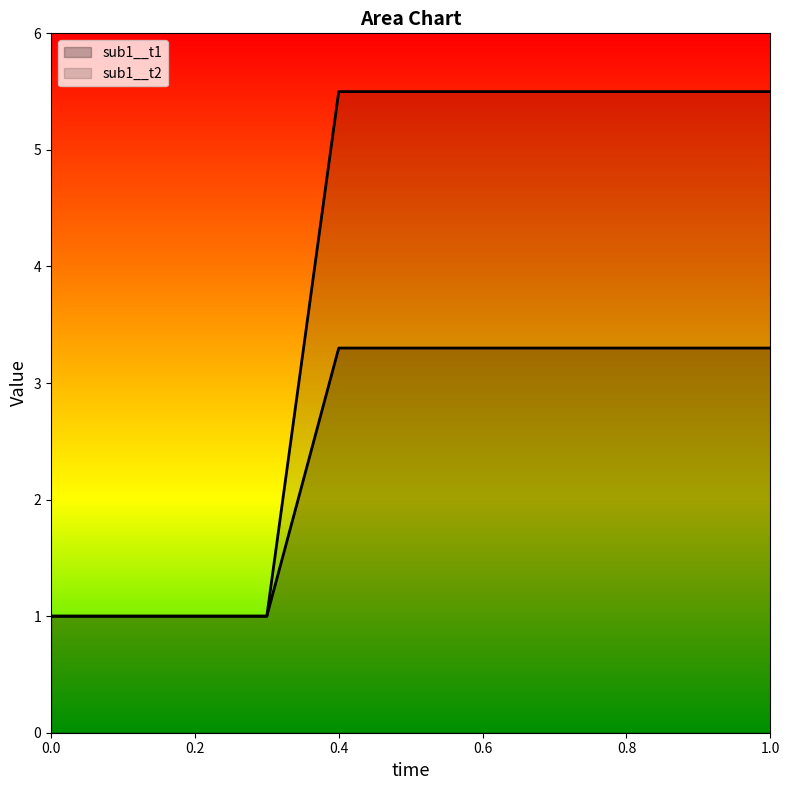

What is the sum of the sub1__t1 values at 0.3 and 0.4?

4.3